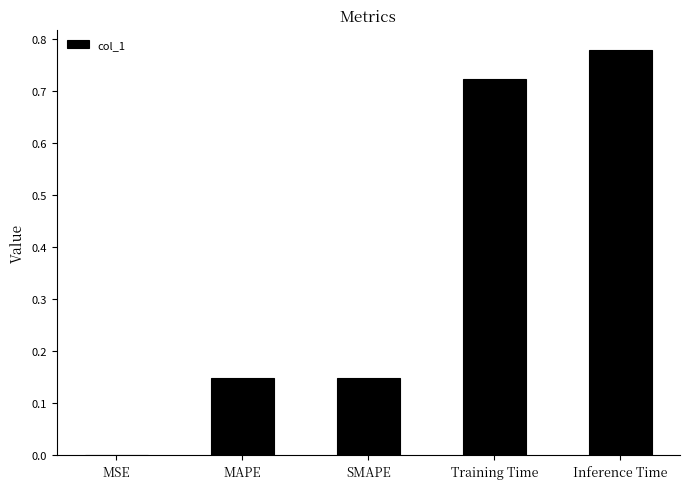

Between MSE and Training Time, which is larger?

Training Time